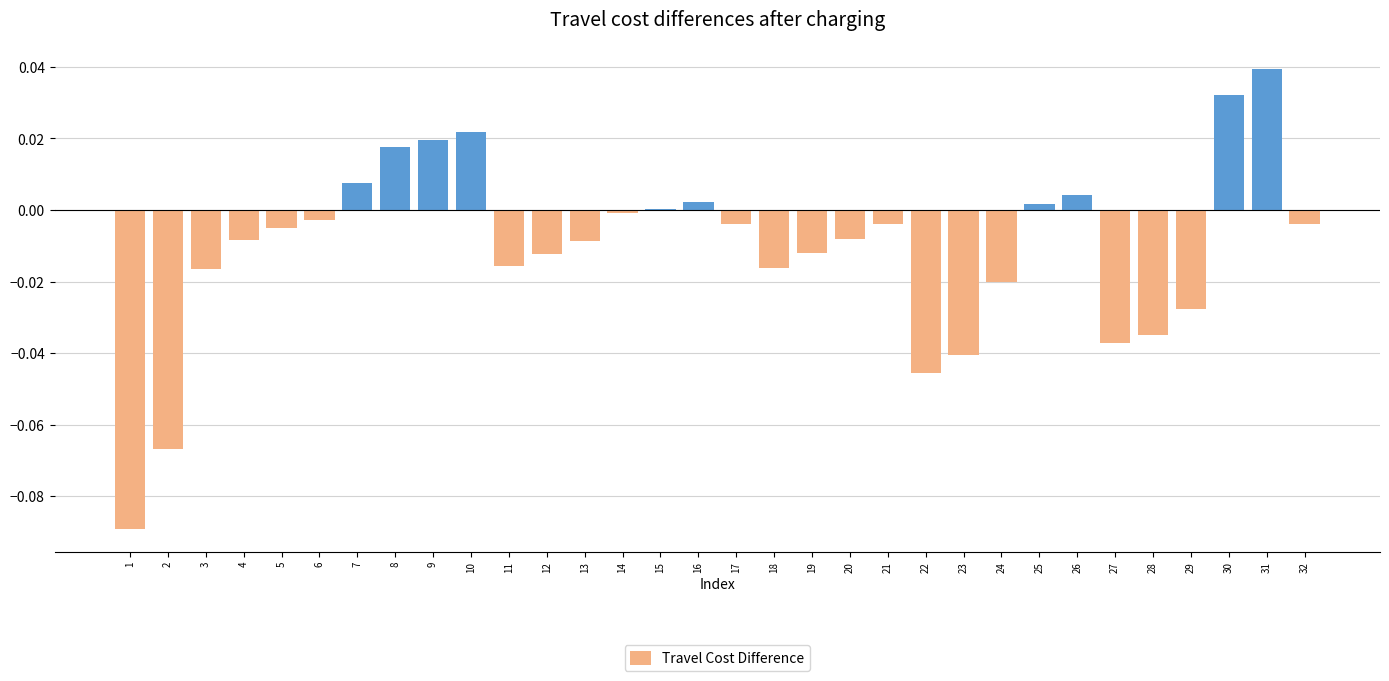

The value at 1 is -0.0. True or false?

False